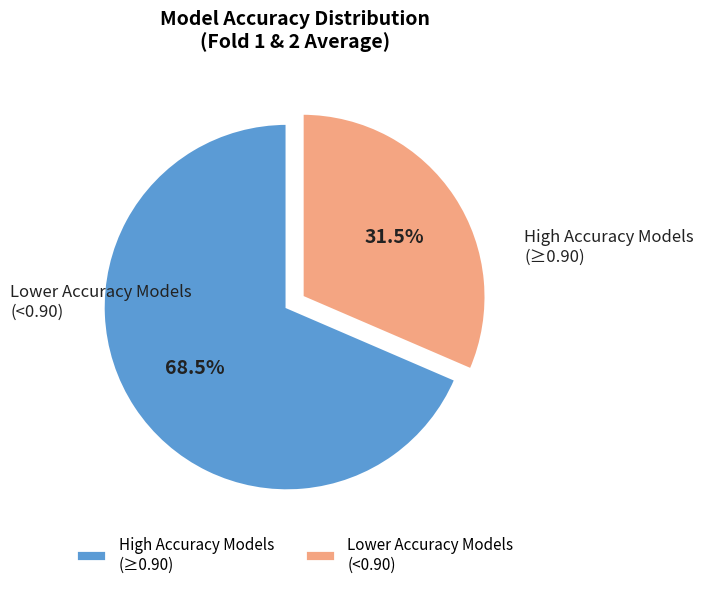

Is there any slice that represents more than half of the pie?

Yes